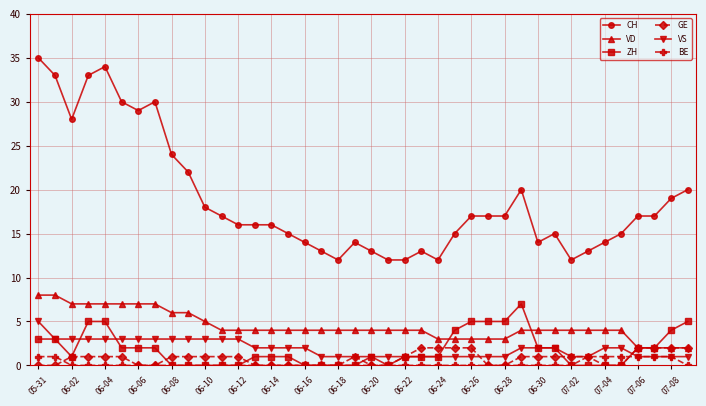

What is the value of the CH point at the 27th from the left?

17